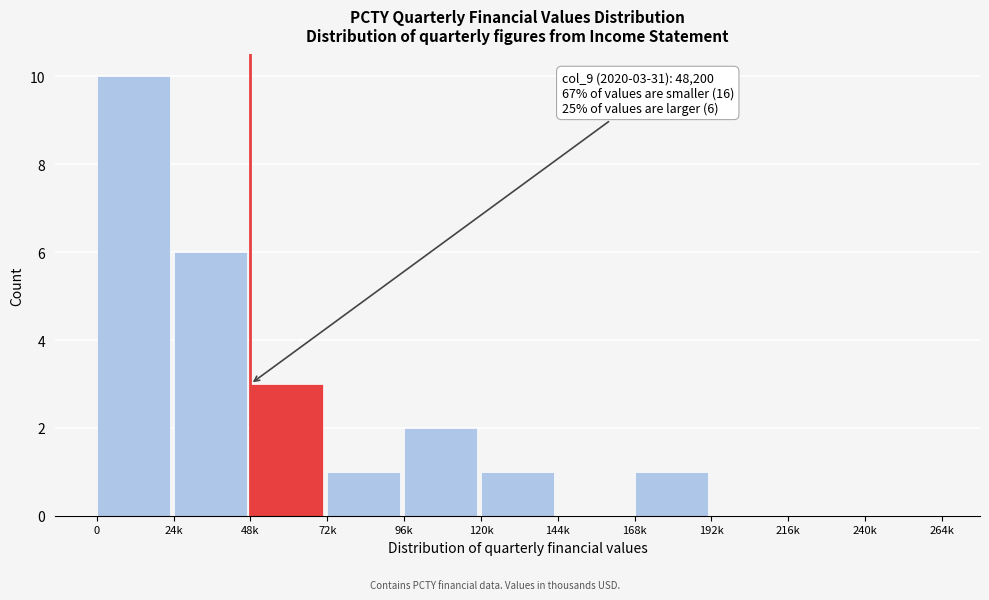

Reading right to left, extract all data points from this chart.

240k=0	216k=0	192k=0	168k=1	144k=0	120k=1	96k=2	72k=1	48k=3	24k=6	0=10